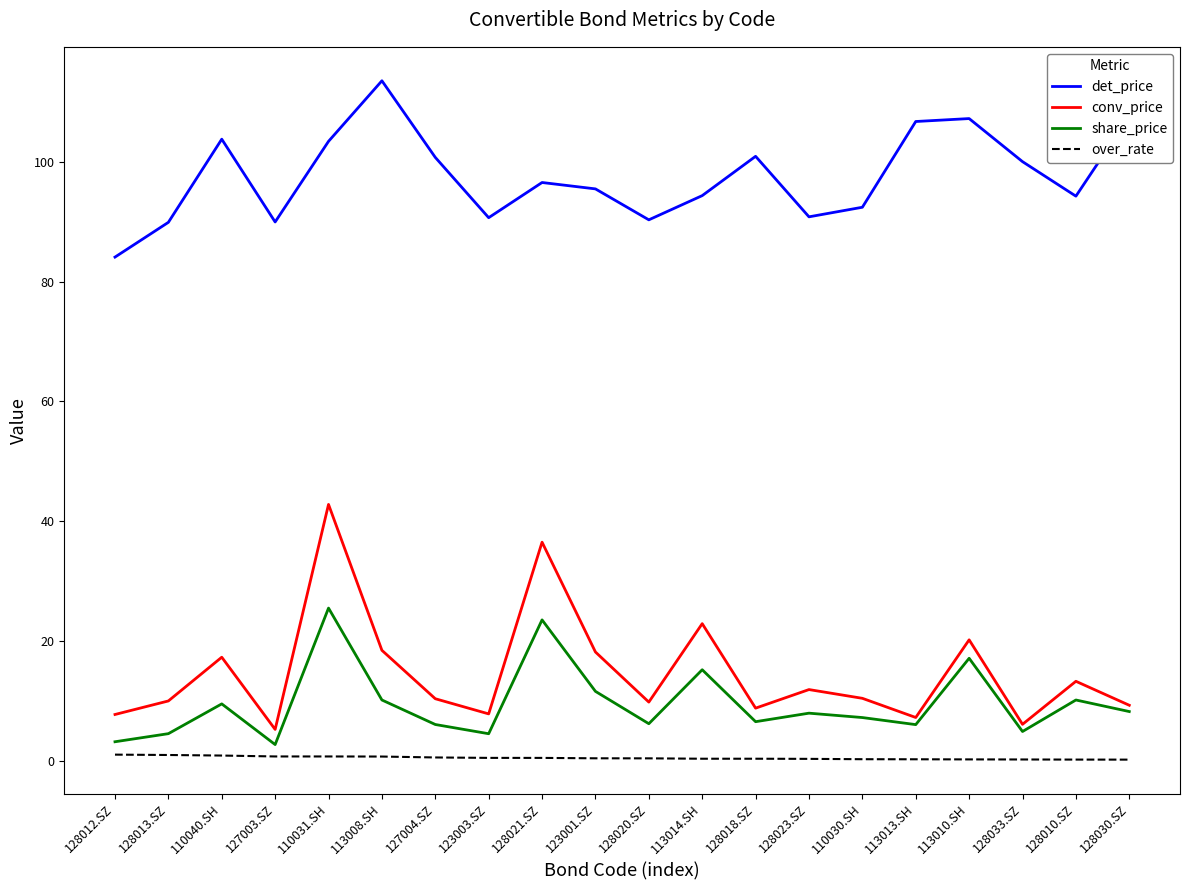

Which series has the largest total across all categories?

det_price